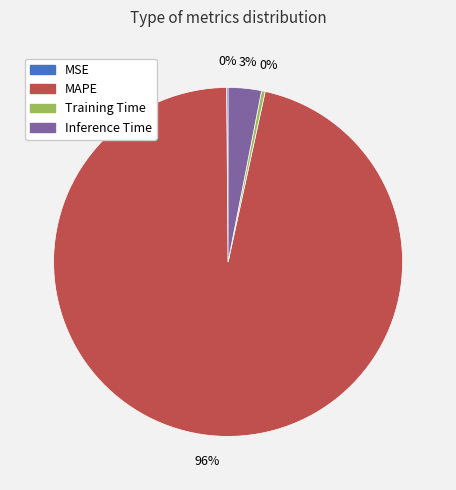

Which slice represents more than half of the pie?

MAPE